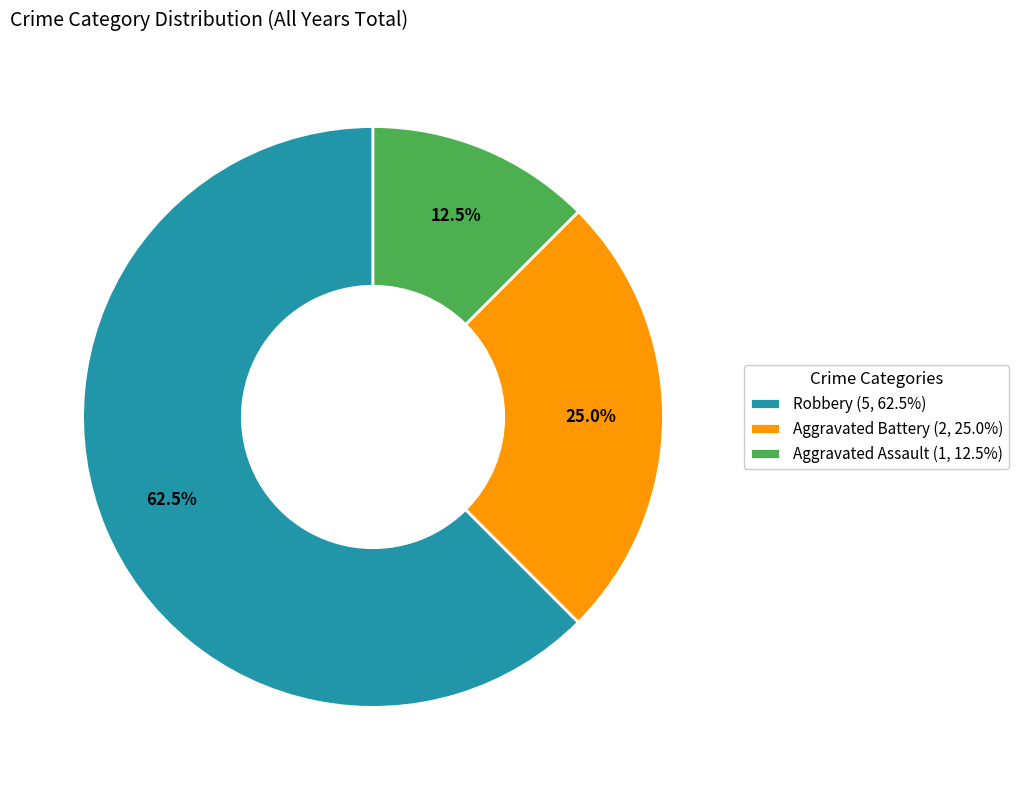

Which has a higher value, Aggravated Battery or Aggravated Assault?

Aggravated Battery